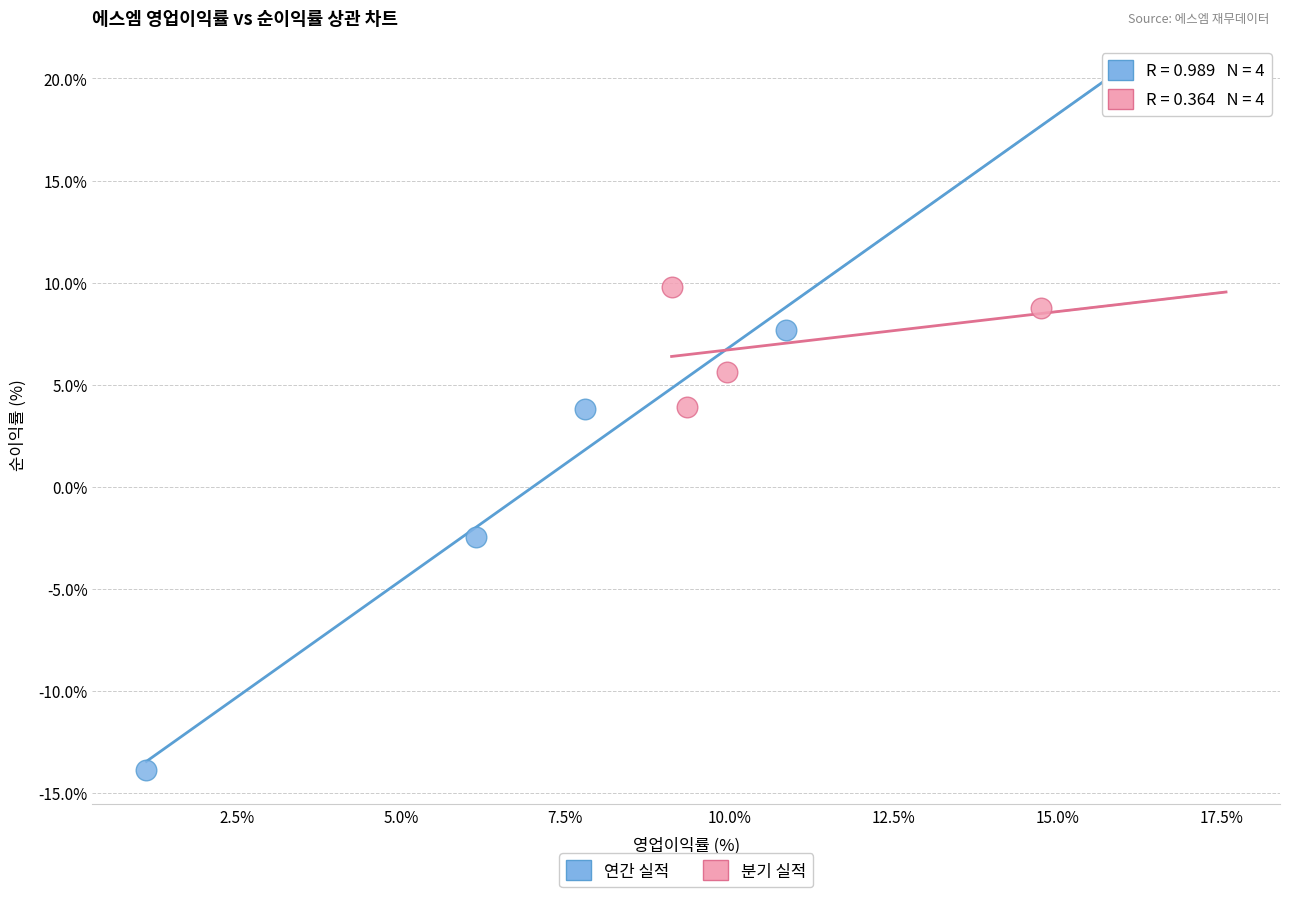

Which series reaches the maximum Y coordinate?

분기 실적